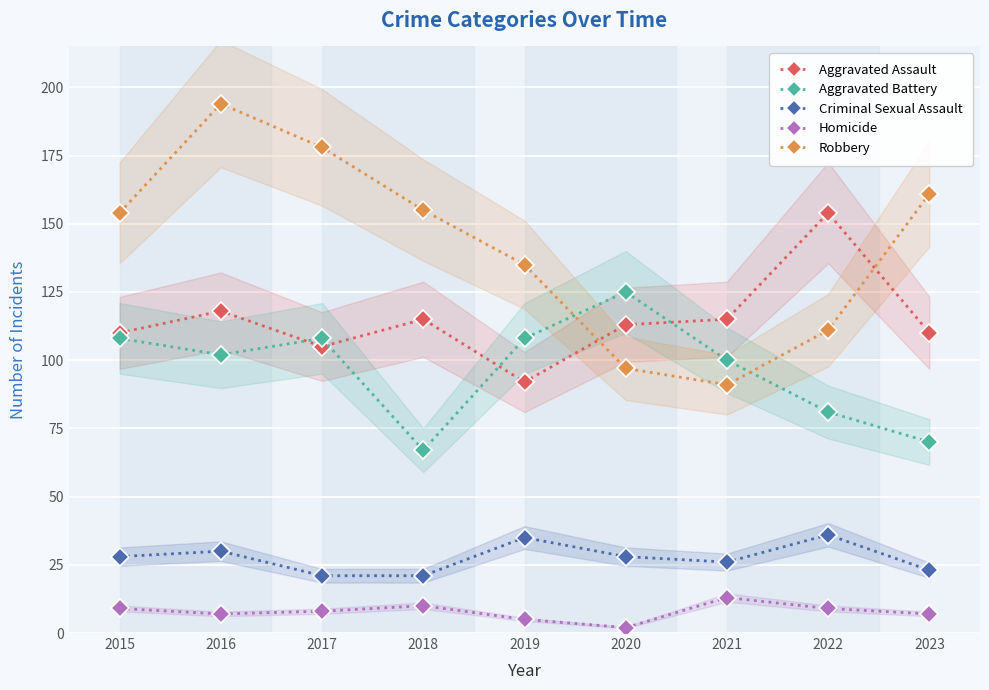

What is the sum of all Aggravated Battery values?

869